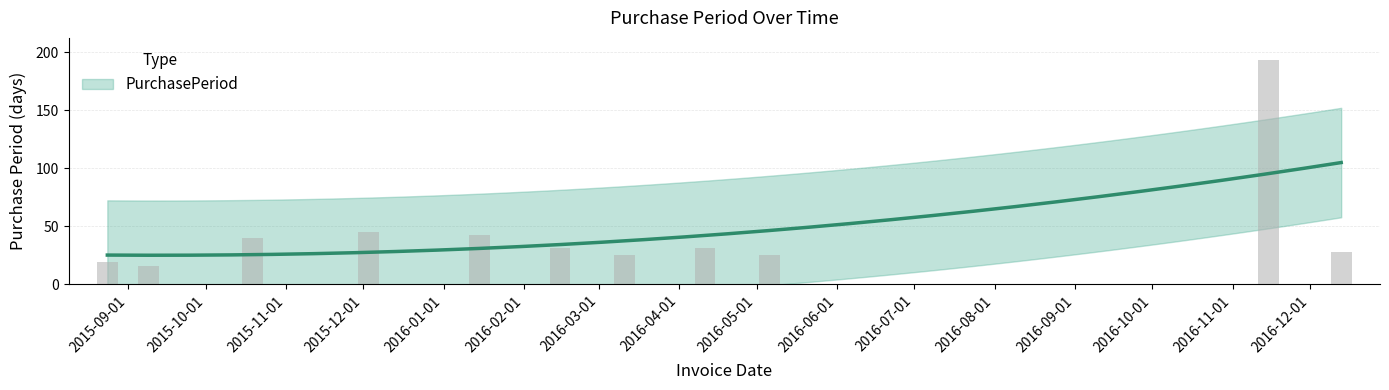

What is the average value?

45